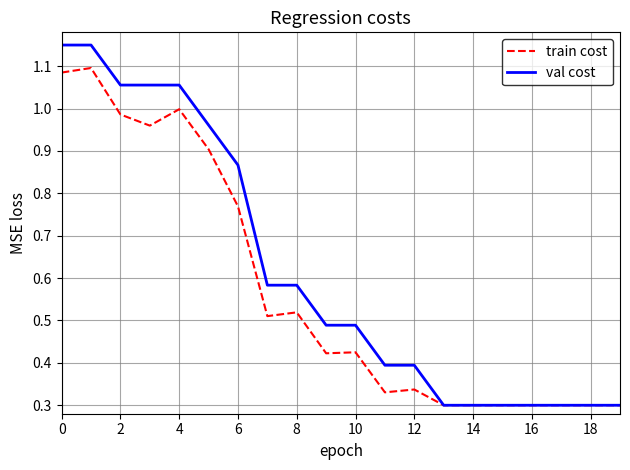

Rank the series by their average value, from lowest to highest.

train cost, val cost